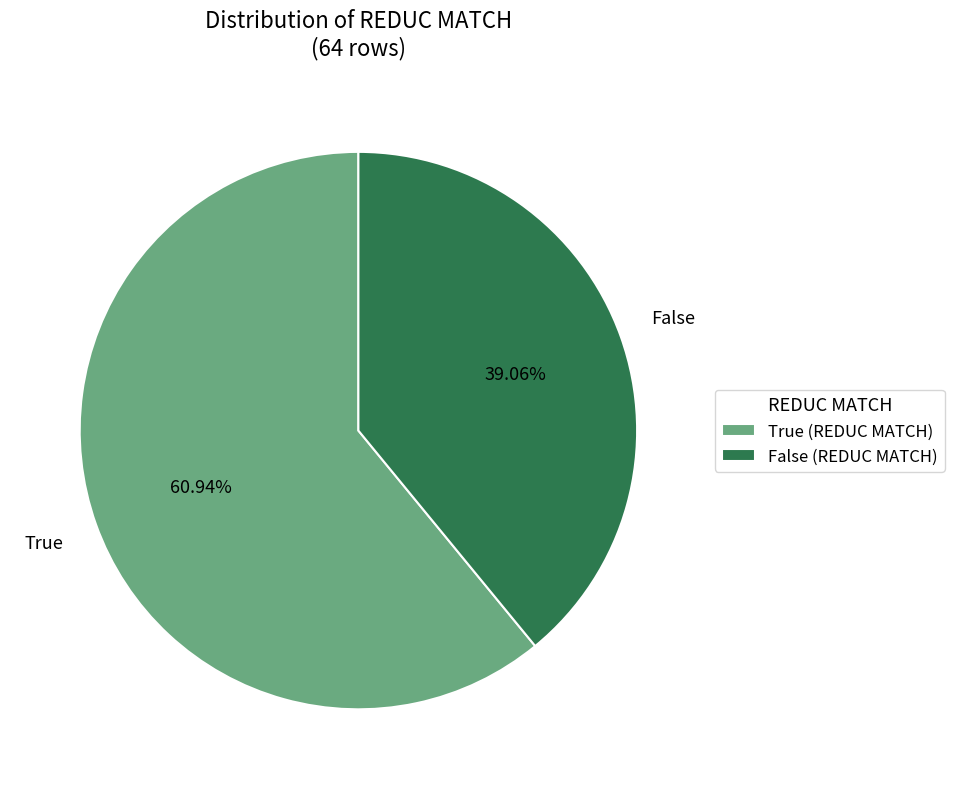

Rank the categories by value from highest to lowest.

True, False